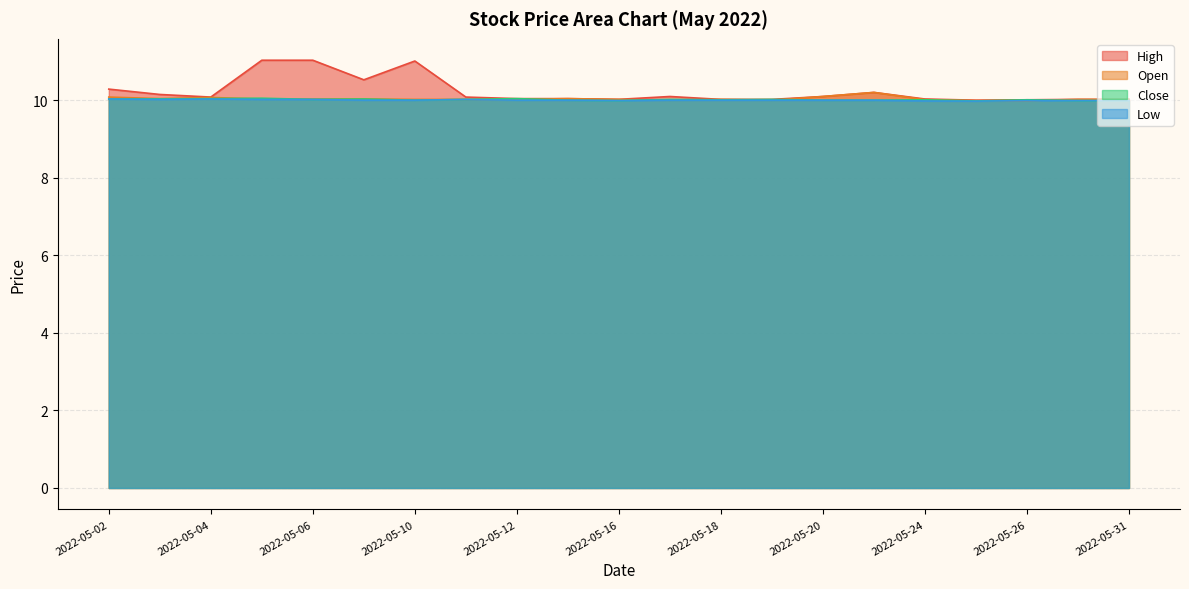

True or false: Open and High cross at least once.

False